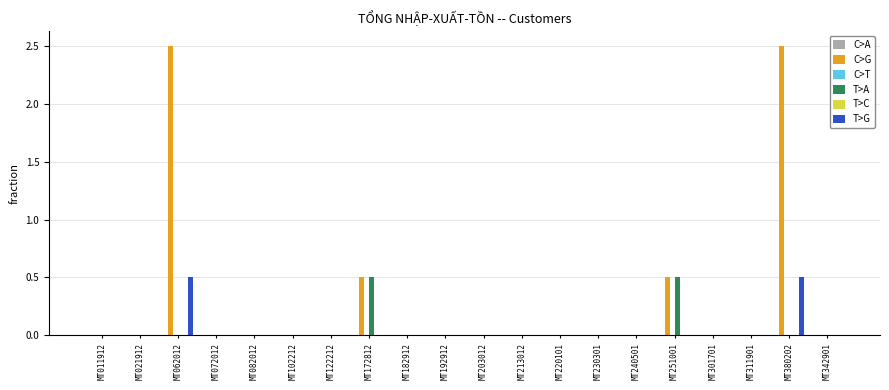

What is the difference between the maximum and minimum values in the T>G series?

0.5